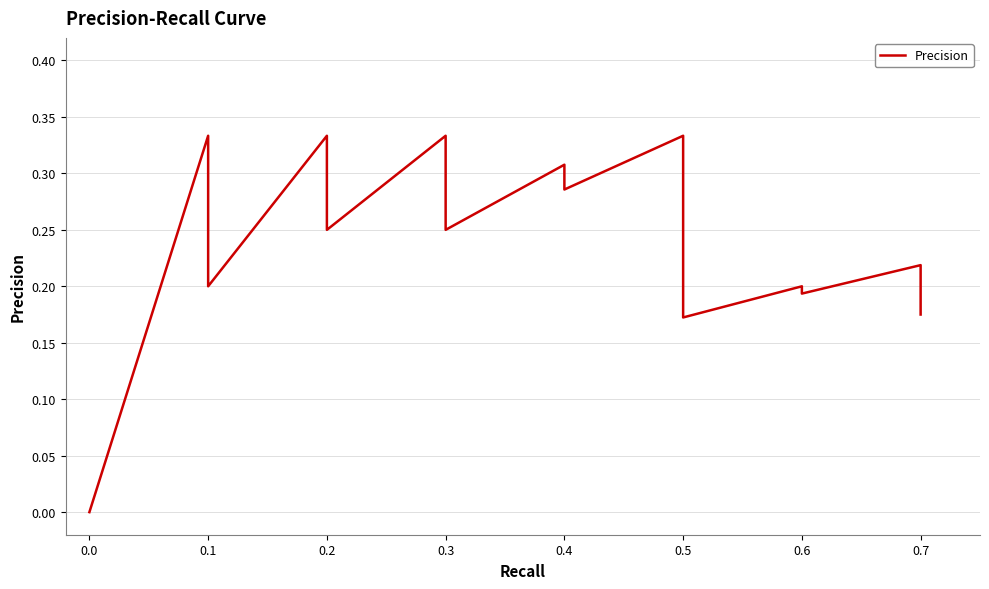

How many values are above zero?

38